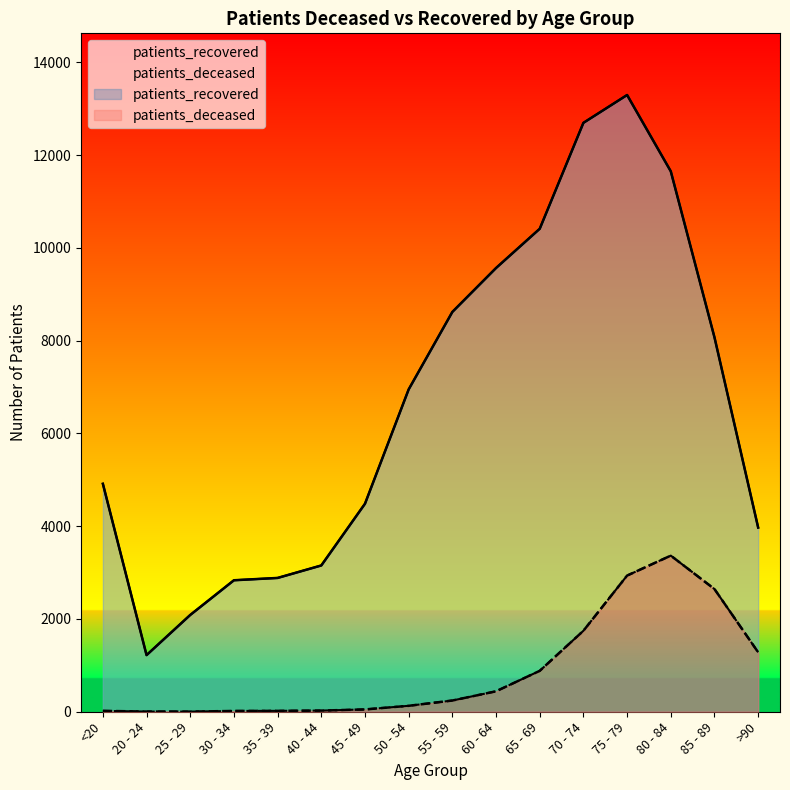

True or false: patients_deceased and patients_recovered intersect in this chart.

False